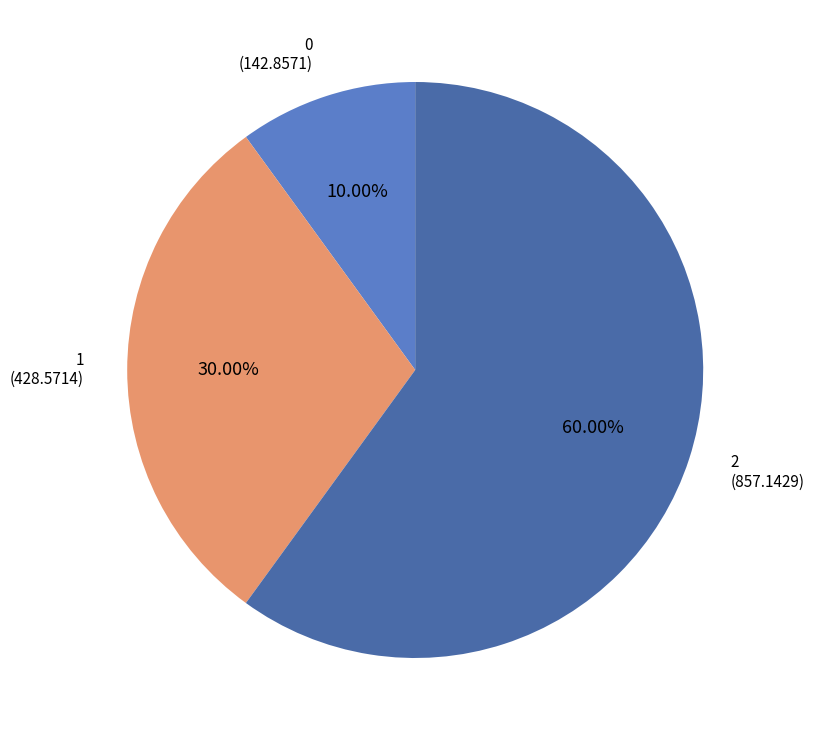

Rank the categories by value from highest to lowest.

2, 1, 0